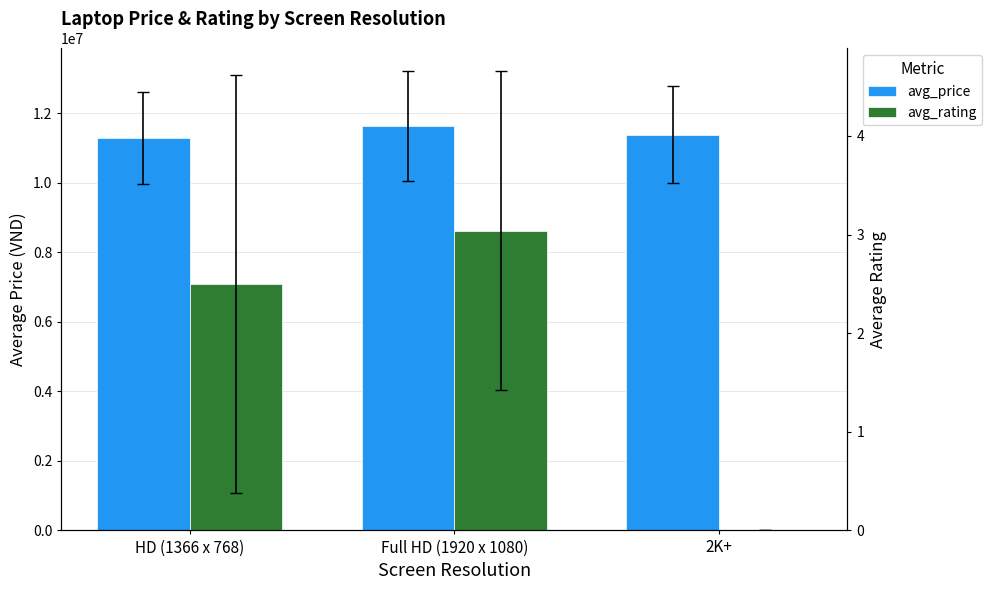

Which series has the largest range (max minus min)?

avg_price